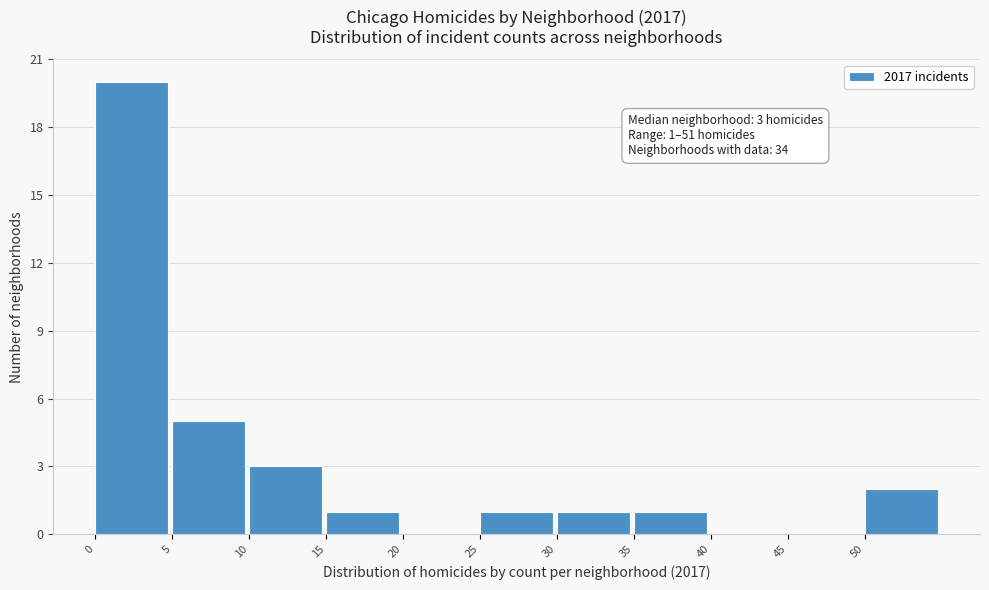

Which range on the x-axis has the tallest bar?

0 to 5